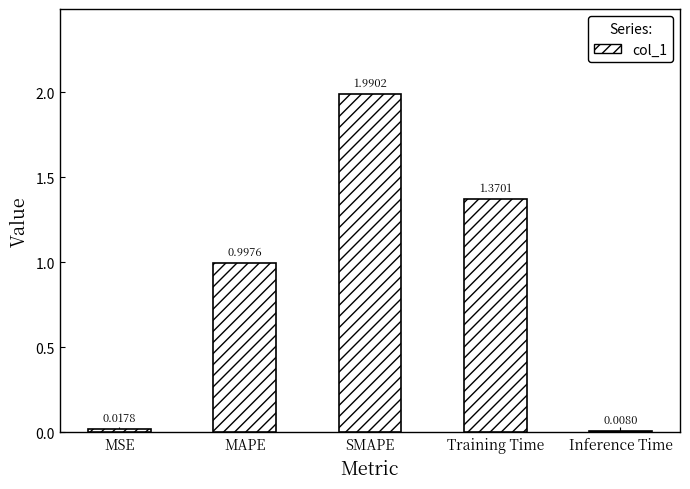

At which label is the value closest to 0?

Inference Time